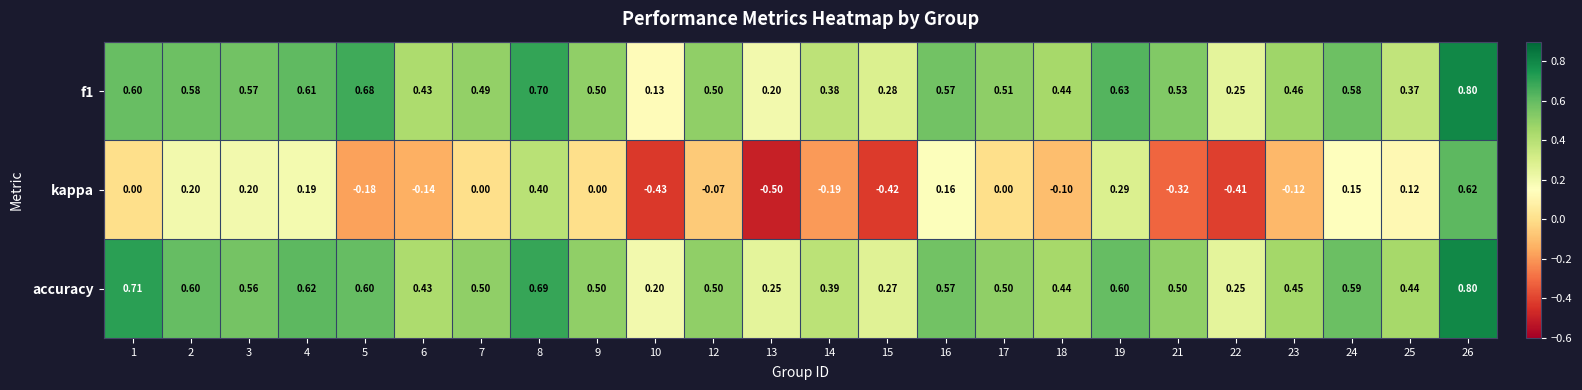

Which series changed the most between 10 and 24?

kappa